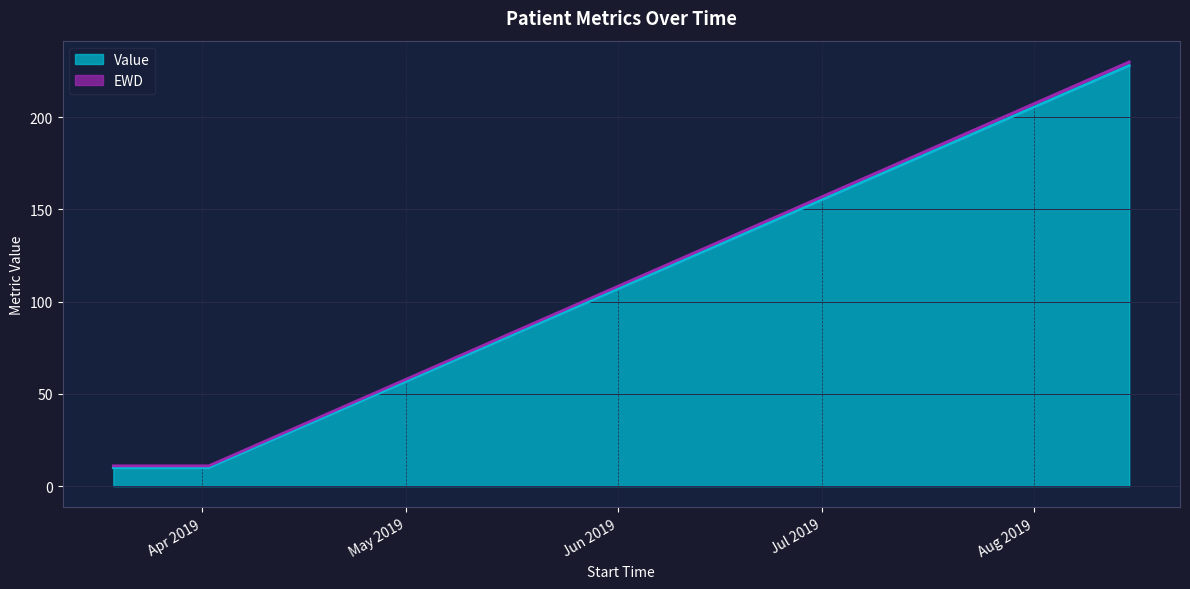

What is the label of the 1st point from the right?

2019-08-15